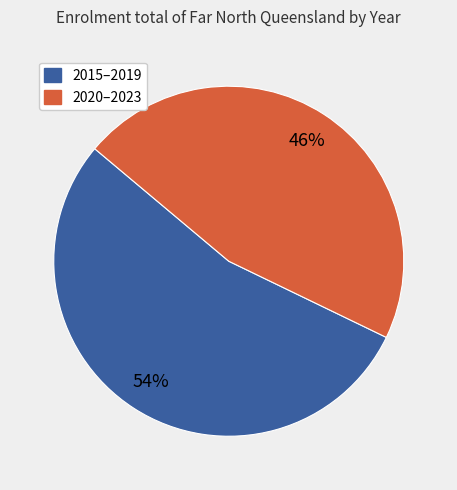

Is there any slice that represents more than half of the pie?

Yes